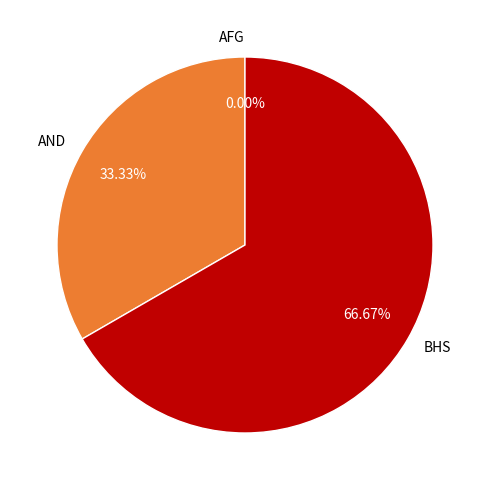

Count the number of slices in the pie.

3